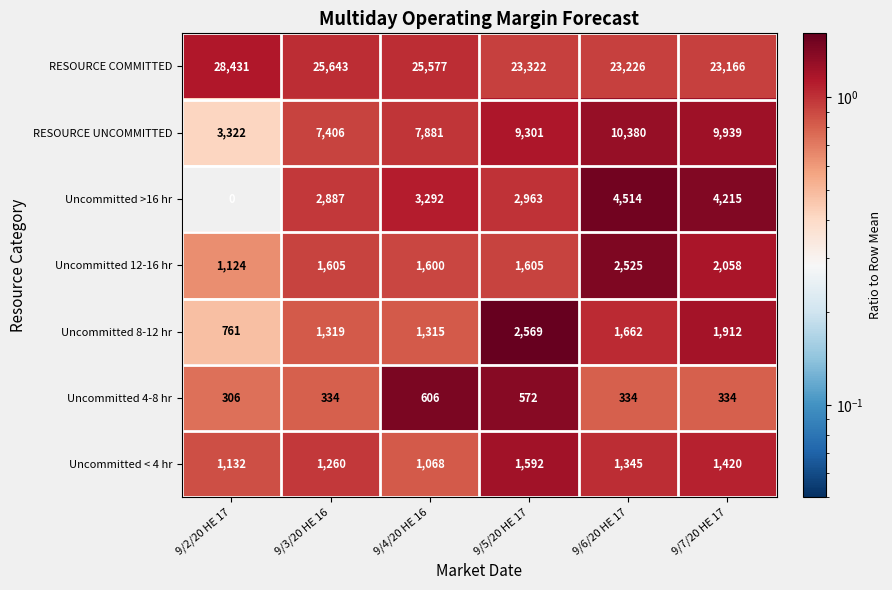

List the series in order of their peak value, highest first.

RESOURCE COMMITTED, RESOURCE UNCOMMITTED, Uncommitted >16 hr, Uncommitted 8-12 hr, Uncommitted 12-16 hr, Uncommitted < 4 hr, Uncommitted 4-8 hr